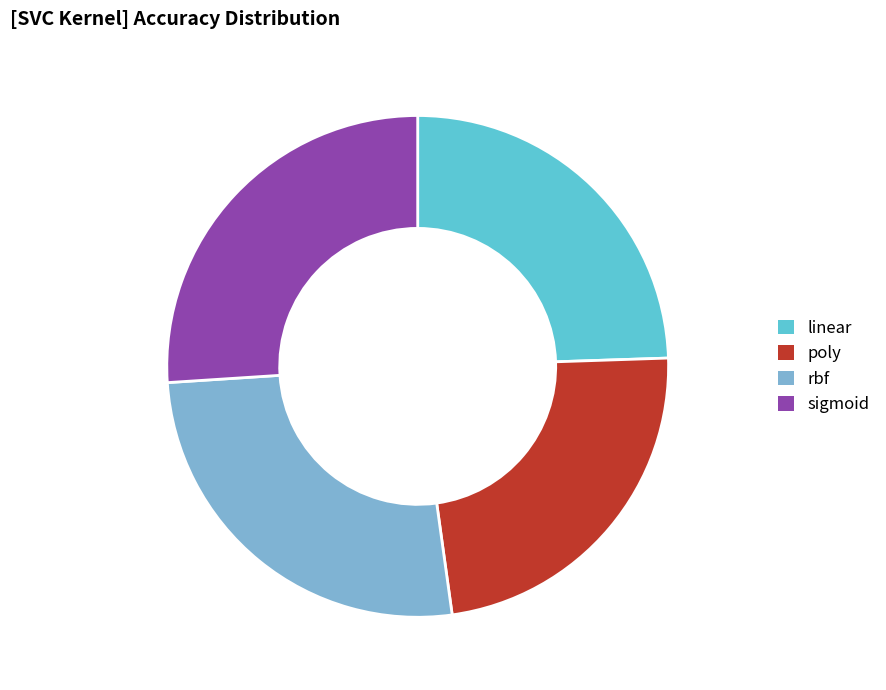

Which has a higher value, linear or rbf?

rbf